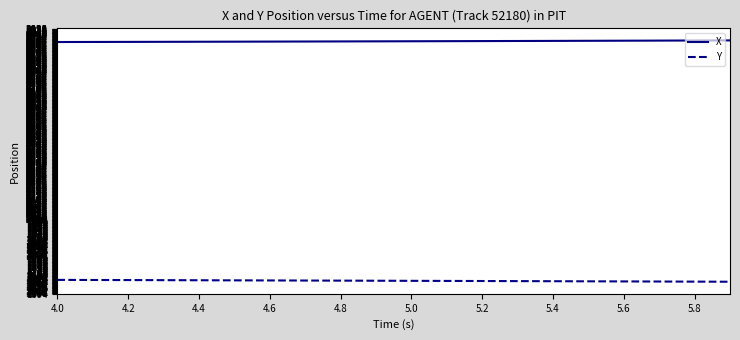

Which series has the largest total across all categories?

X